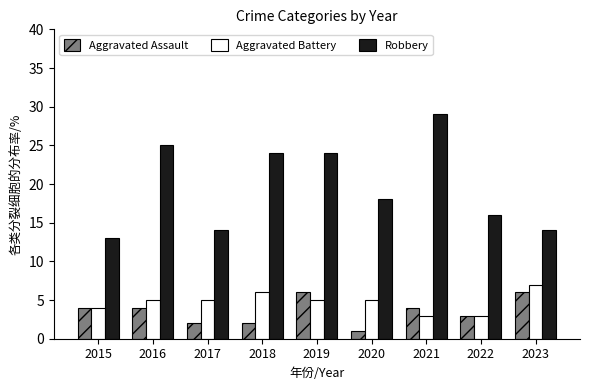

What is the value of the Aggravated Assault bar at the 2nd from the left?

4